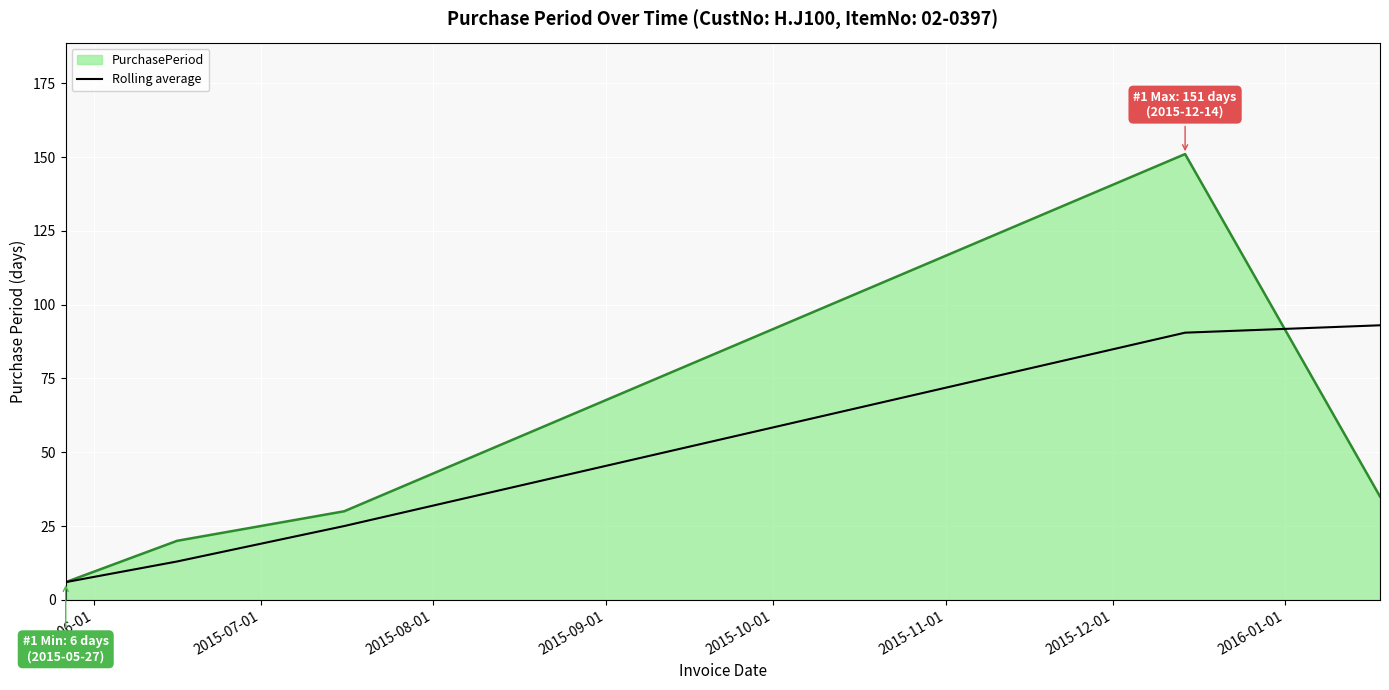

How many lines are shown in the chart?

2